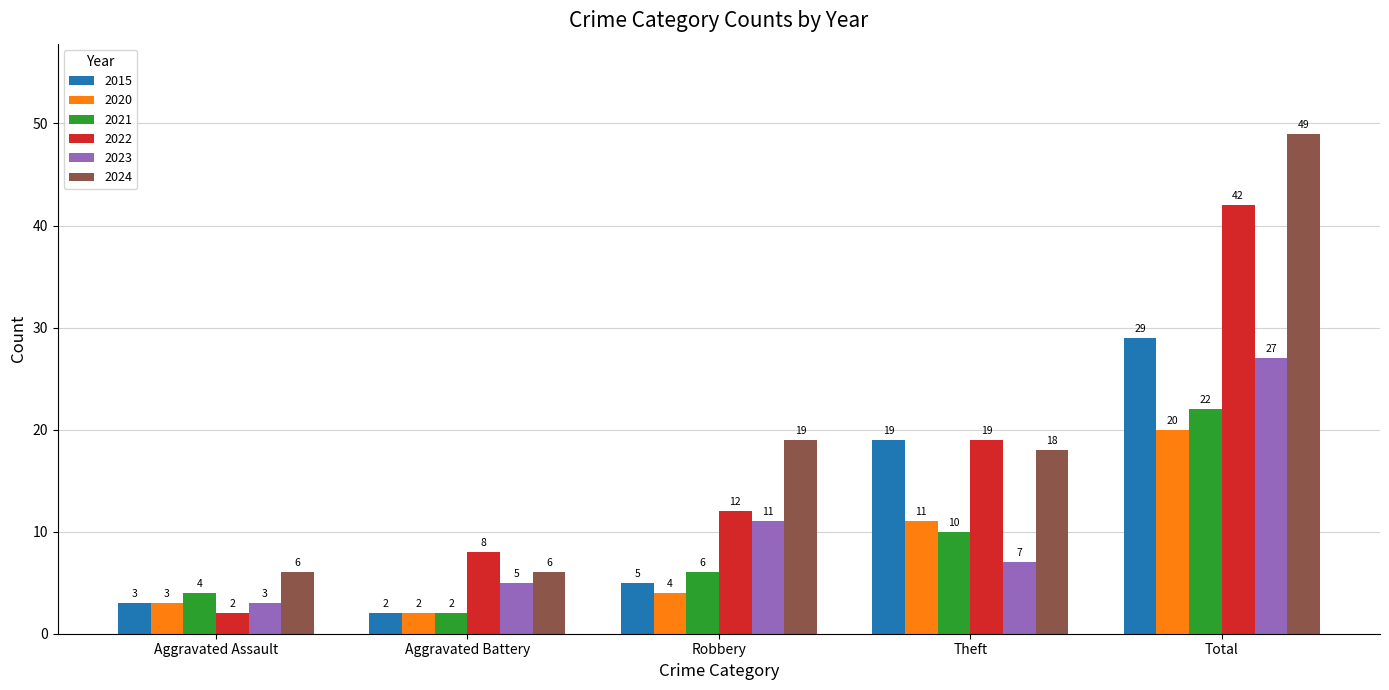

What is the sum of all 2022 values?

83